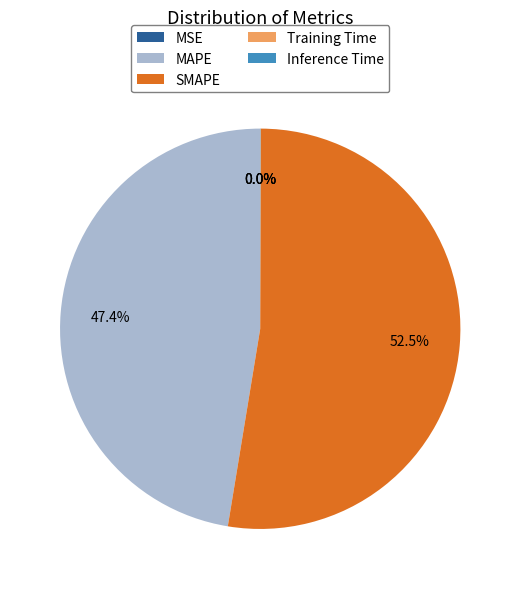

Which slice is the largest?

SMAPE